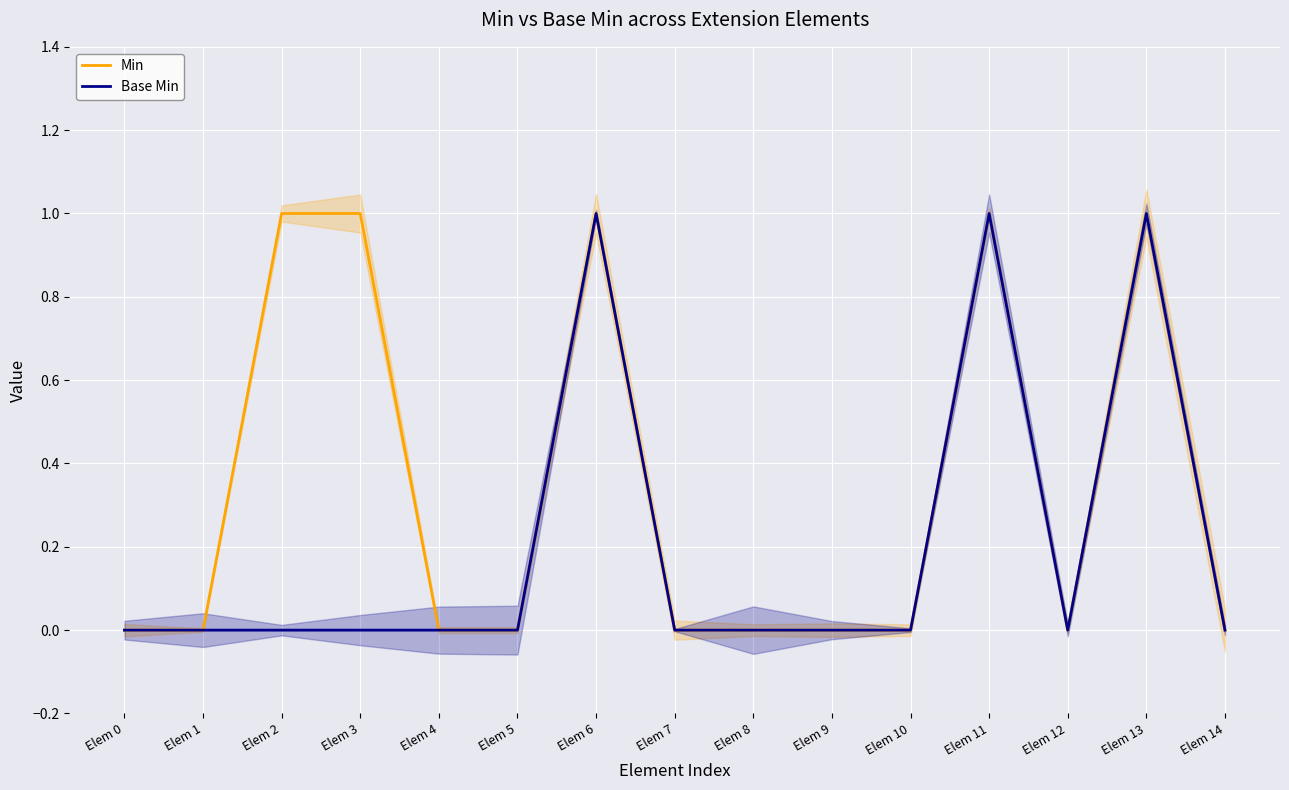

The value of Base Min at Elem 14 is 0. True or false?

True